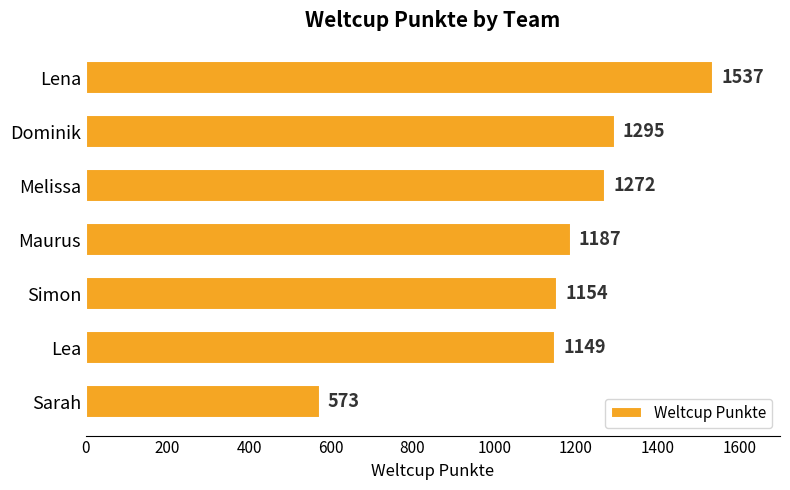

What is the smallest value displayed?

573